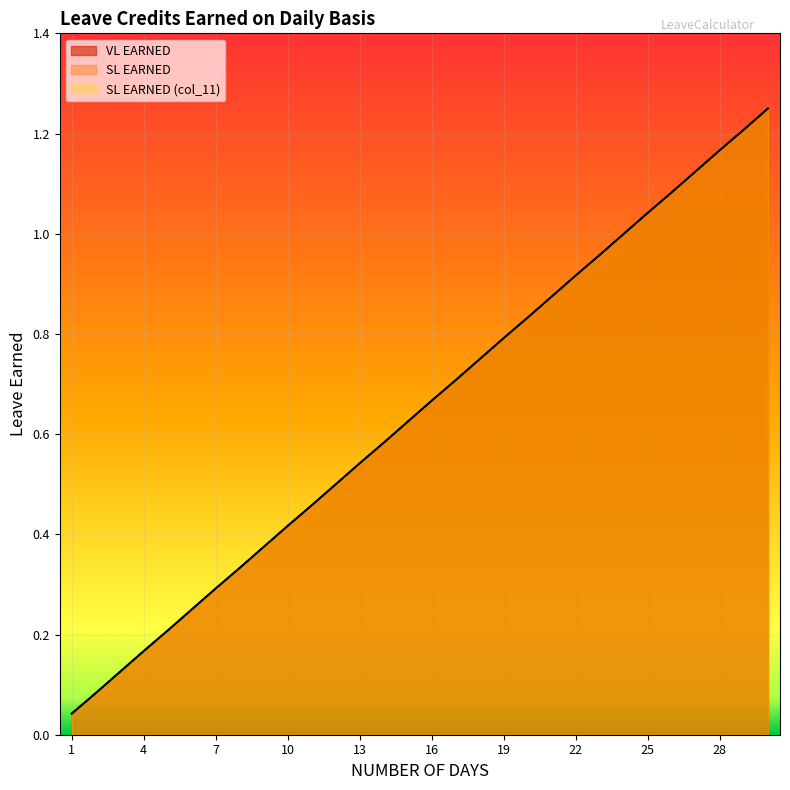

Reading left to right, what are all the values shown in this chart?

VL EARNED: 0.0	0.1	0.1	0.2	0.2	0.2	0.3	0.3	0.4	0.4	0.5	0.5	0.5	0.6	0.6	0.7	0.7	0.8	0.8	0.8	0.9	0.9	1.0	1.0	1.0	1.1	1.1	1.2	1.2	1.2
SL EARNED: 0.0	0.1	0.1	0.2	0.2	0.2	0.3	0.3	0.4	0.4	0.5	0.5	0.5	0.6	0.6	0.7	0.7	0.8	0.8	0.8	0.9	0.9	1.0	1.0	1.0	1.1	1.1	1.2	1.2	1.2
SL EARNED (col_11): 0.0	0.1	0.1	0.2	0.2	0.2	0.3	0.3	0.4	0.4	0.5	0.5	0.5	0.6	0.6	0.7	0.7	0.8	0.8	0.8	0.9	0.9	1.0	1.0	1.0	1.1	1.1	1.2	1.2	1.2